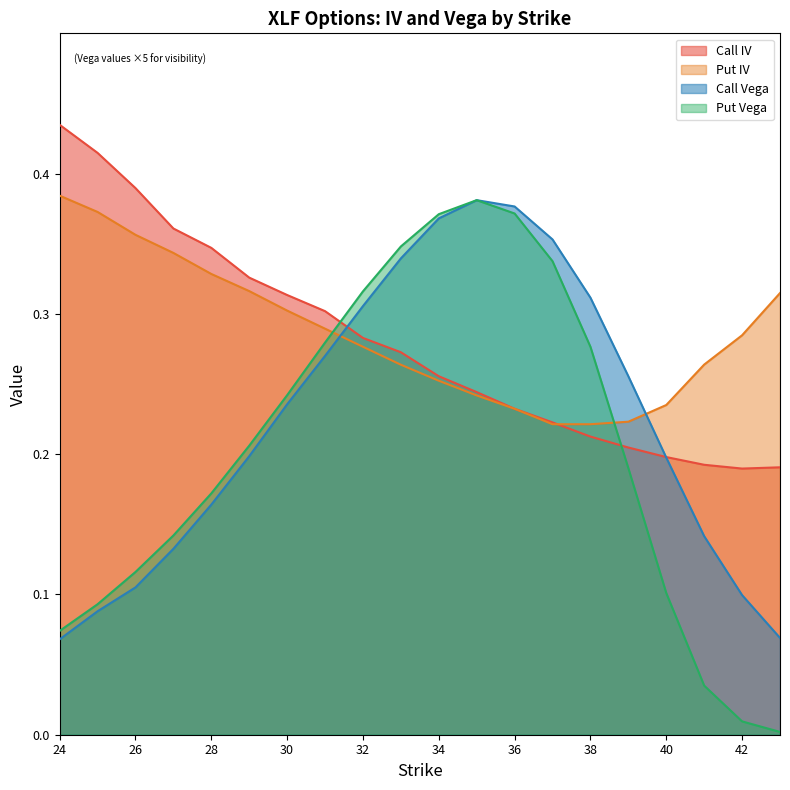

What is the value of the Call IV point at the 19th from the left?

0.2